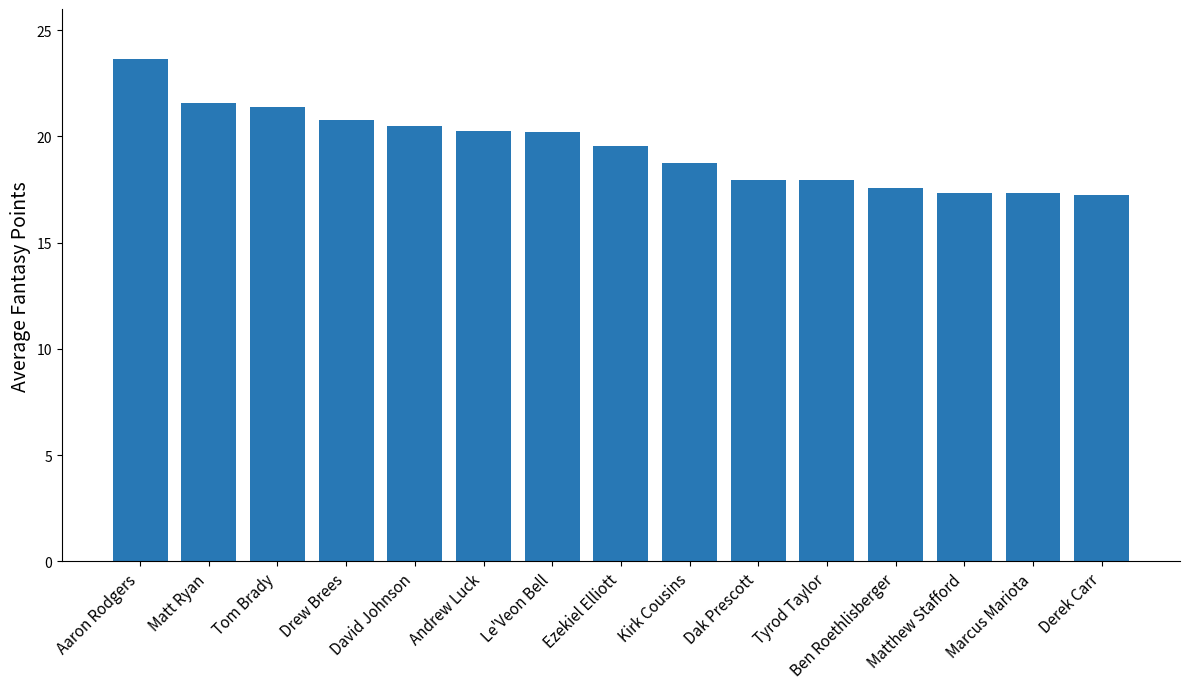

What is the label of the 5th bar from the left?

David Johnson